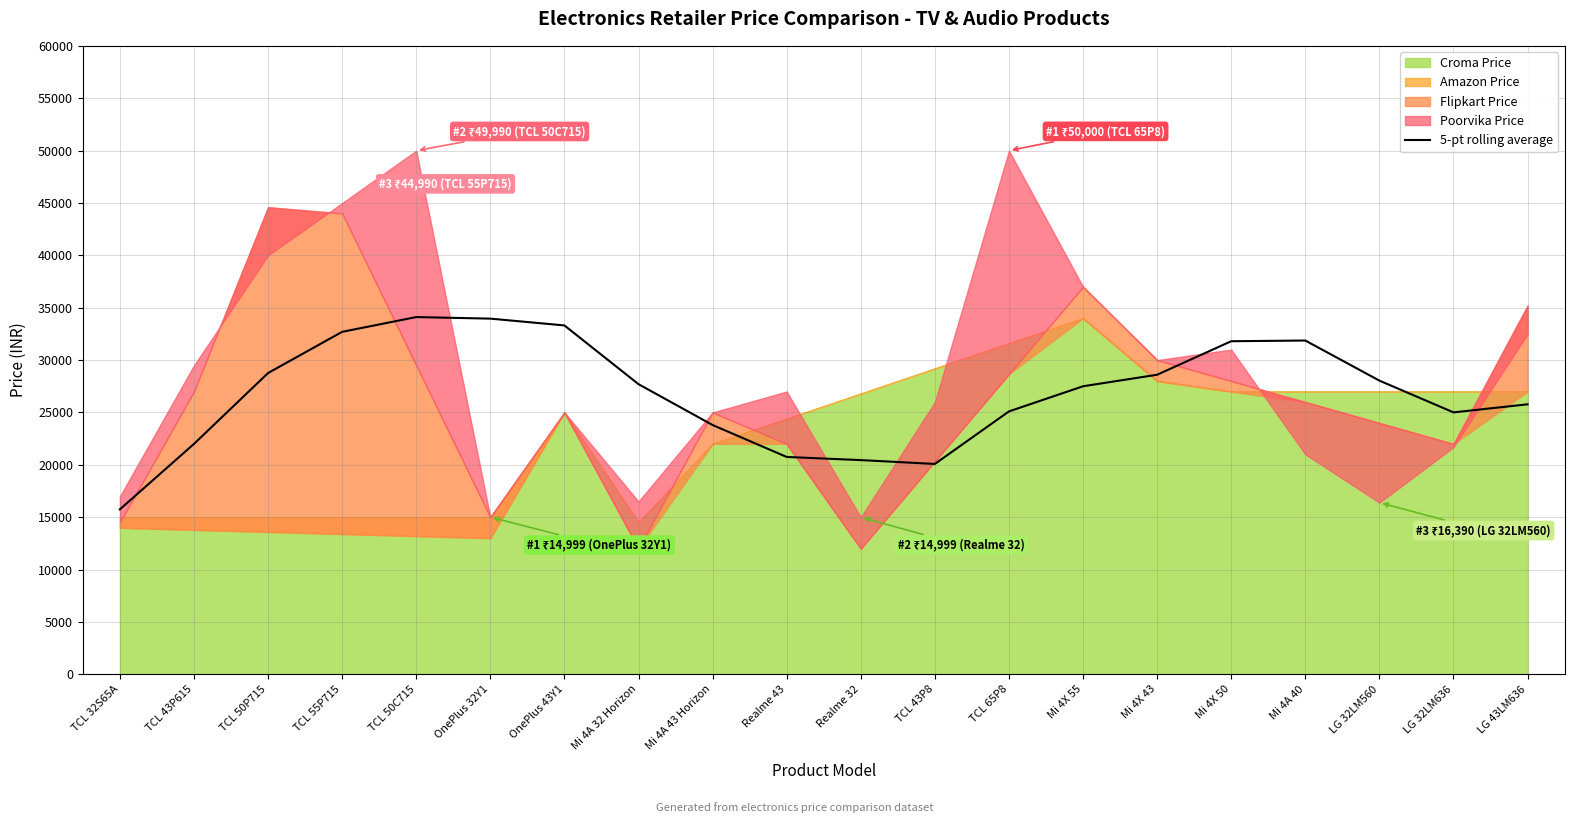

At which label does 5-pt rolling average reach its minimum?

TCL 32S65A